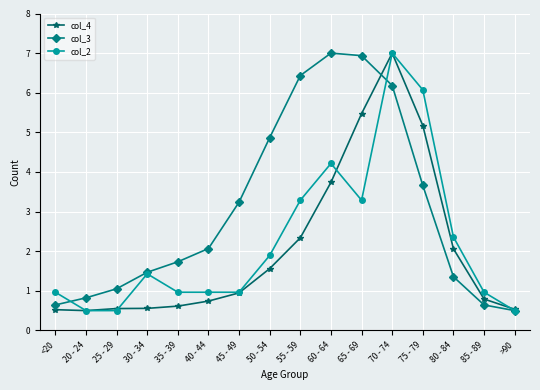

Where does the col_2 series first go above 1?

30 - 34